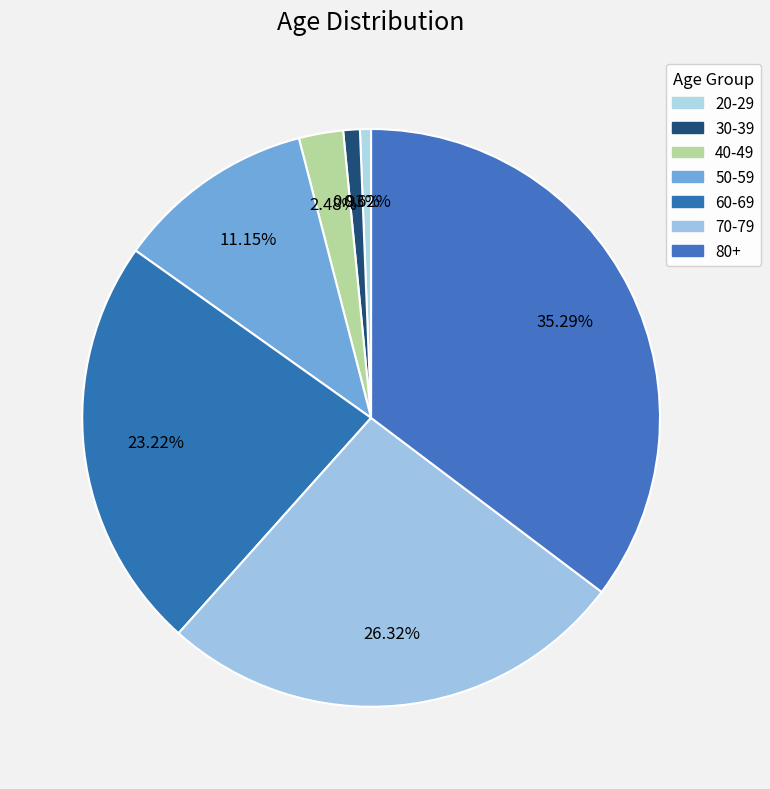

How many segments does this pie chart have?

7